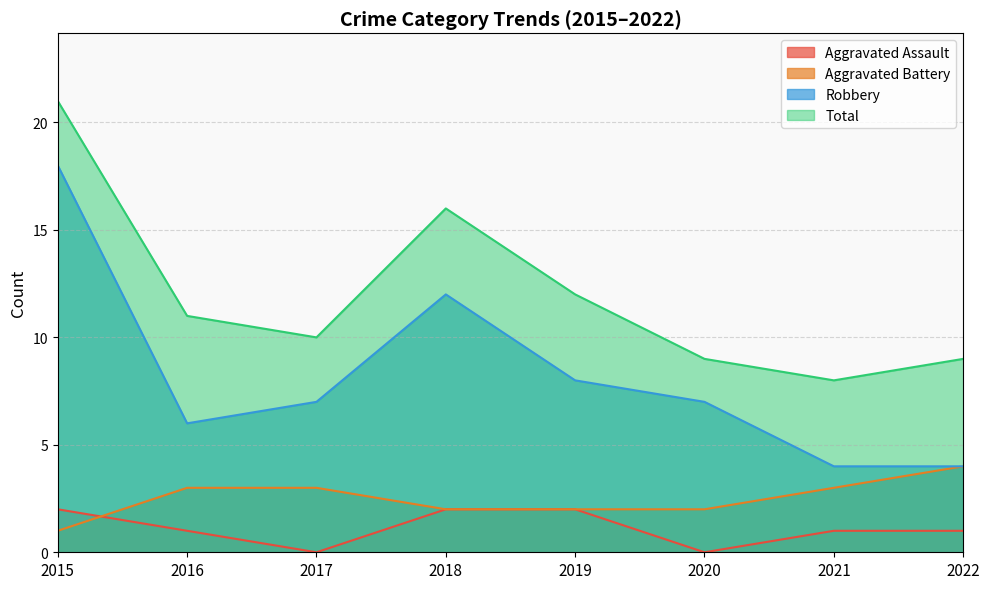

At which label is Aggravated Assault closest to 1?

2016